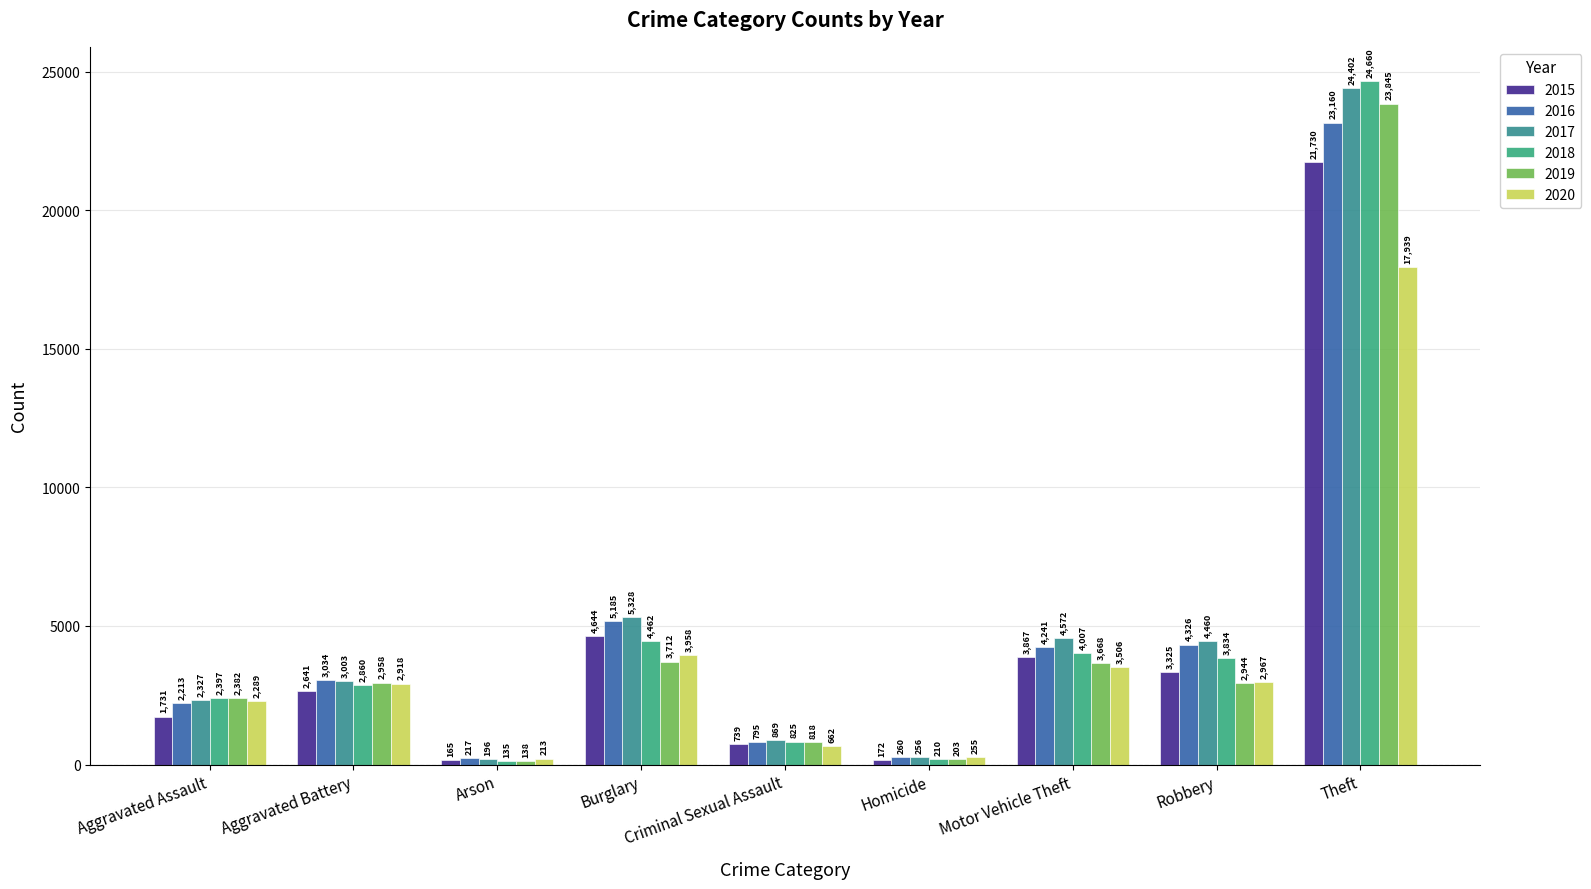

At which category is the sum across all series the highest?

Theft